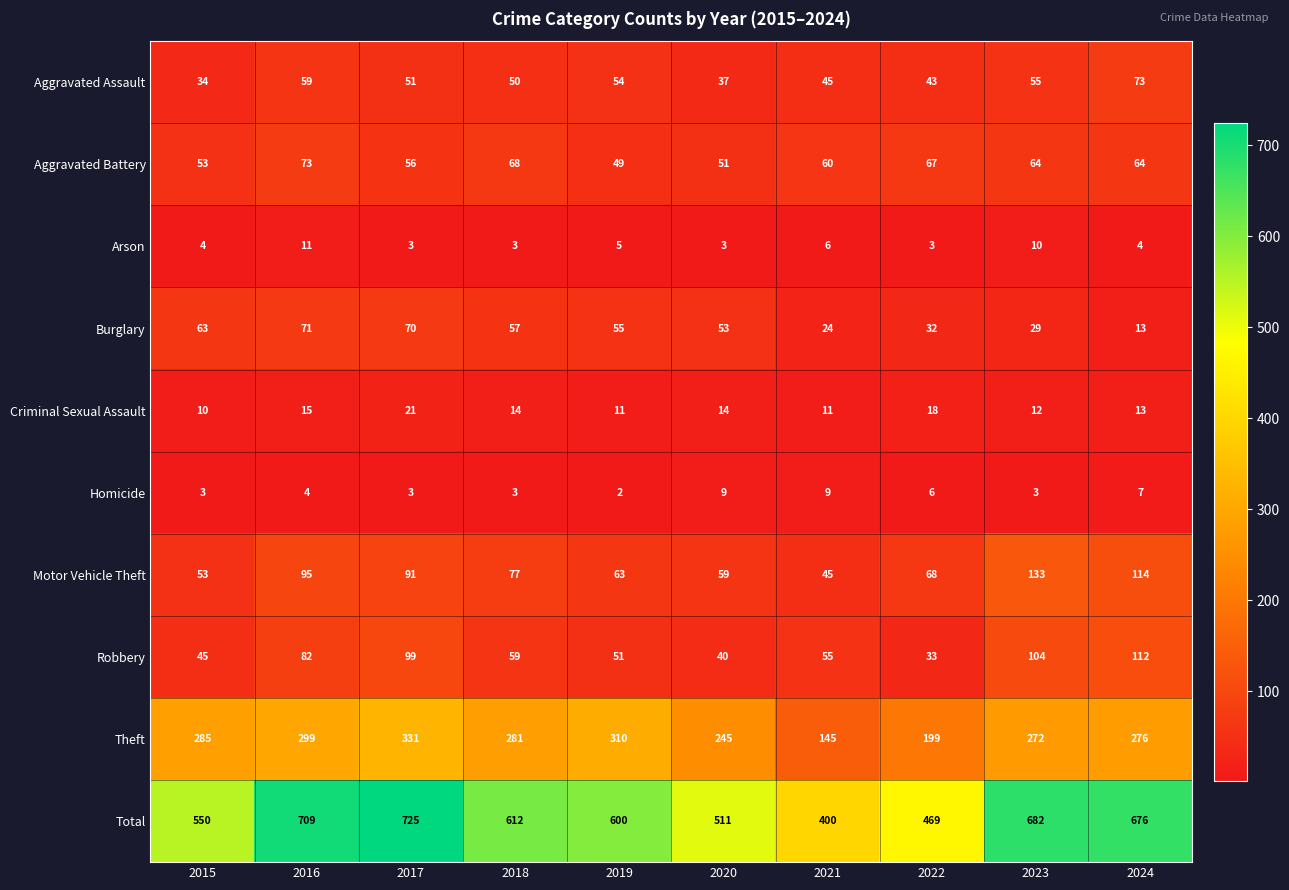

What is the spread (max minus min) of values at 2023?

679